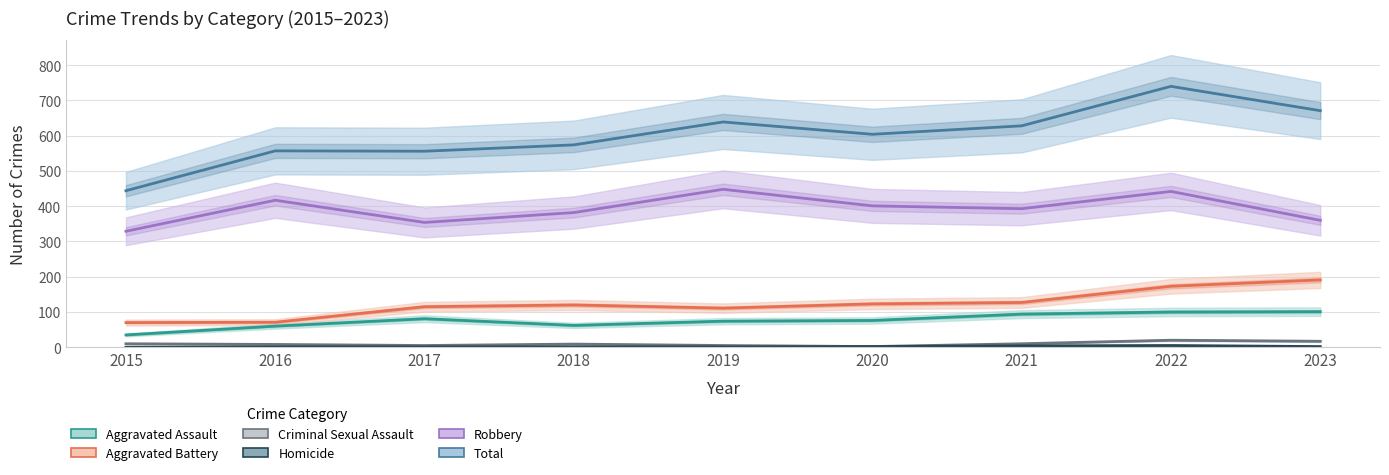

Where is the first local maximum for Homicide?

2022